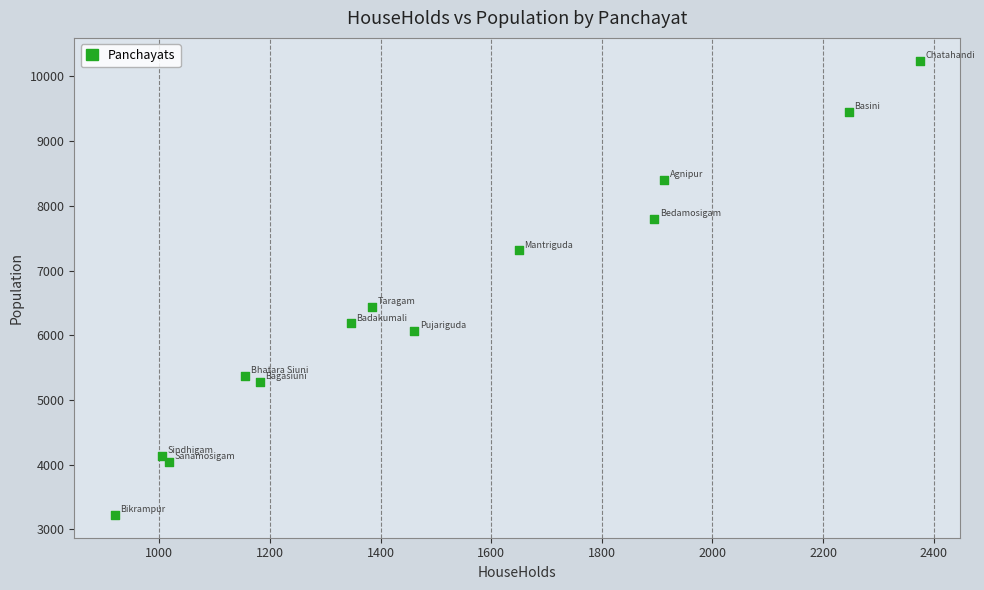

What is the range of X values (max minus min)?

1456